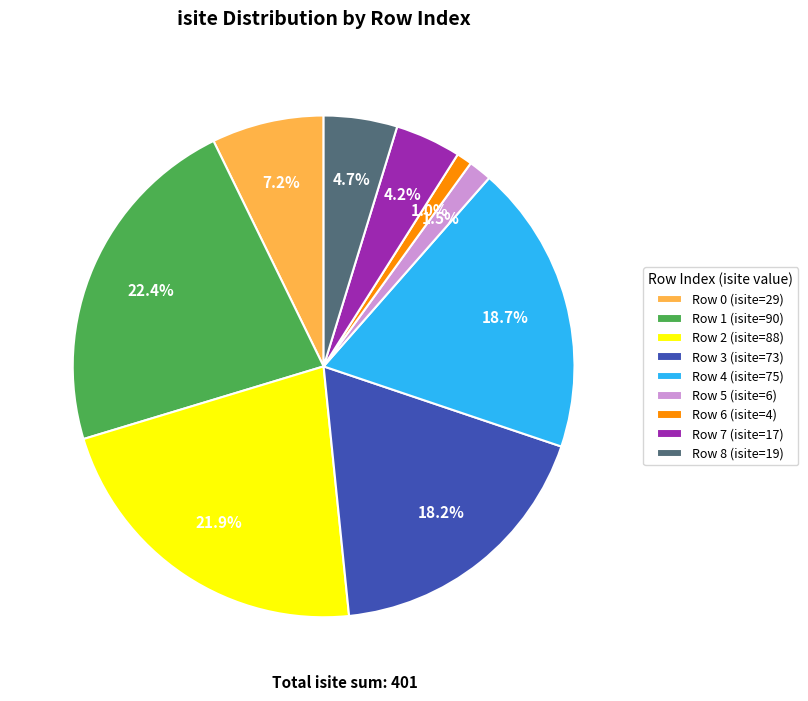

Which has a higher value, Row 0 (isite=29) or Row 5 (isite=6)?

Row 0 (isite=29)